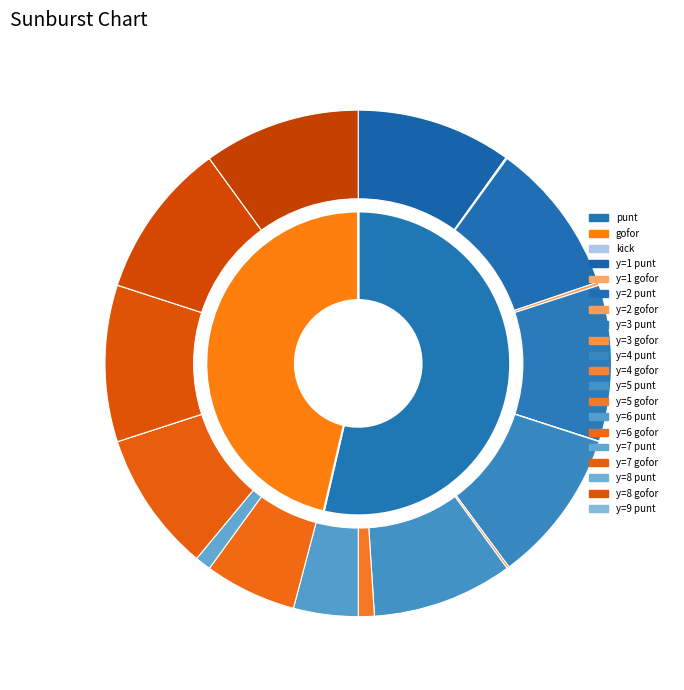

Is the sum of 3 and 7 greater than half?

No